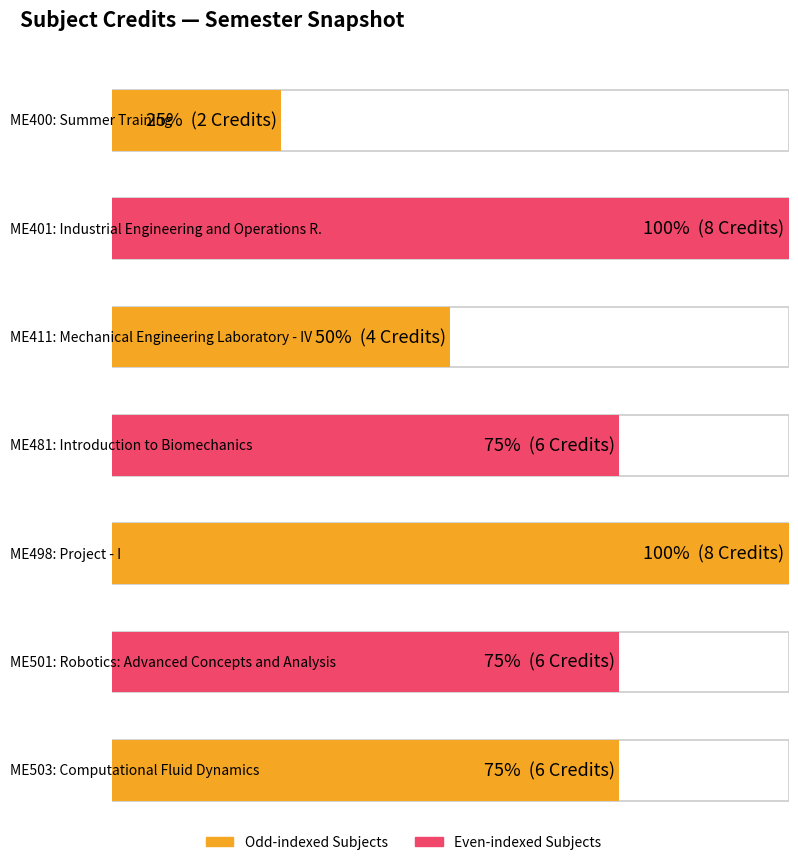

Rank the categories by value from highest to lowest.

ME401, ME498, ME481, ME501, ME503, ME411, ME400